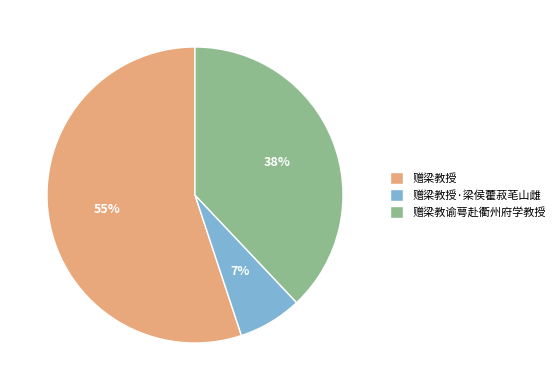

Is it true that 赠梁教授·梁侯藿菽芼山雌 is 7% of the pie?

True